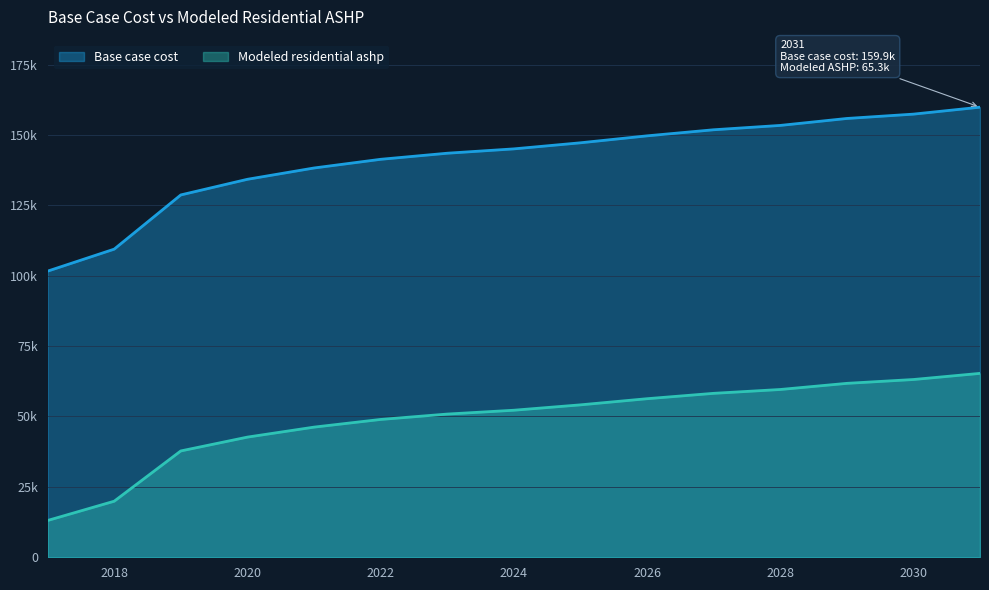

At which category is the sum across all series the highest?

2031